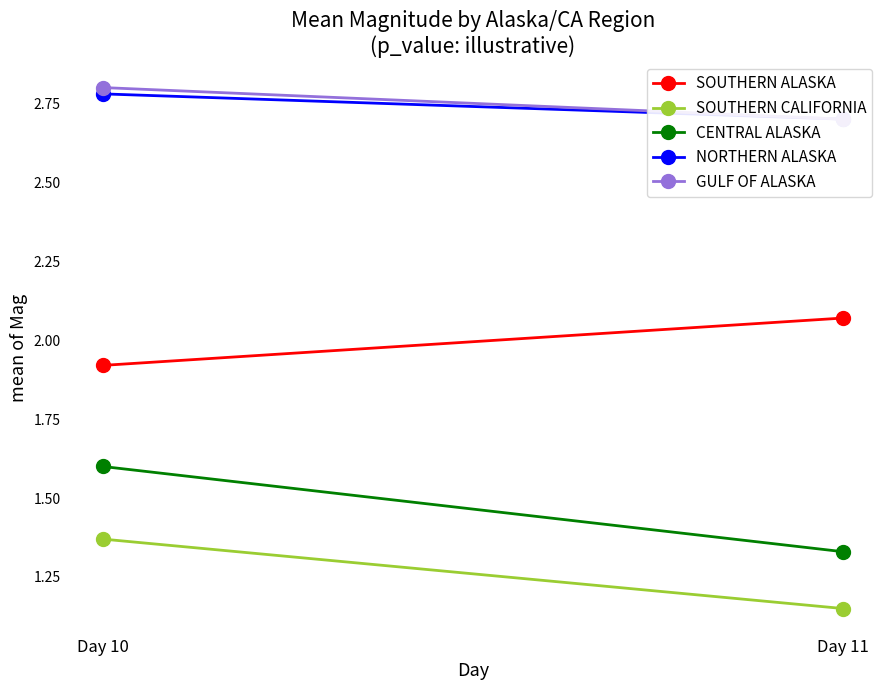

At which label is SOUTHERN CALIFORNIA closest to 1?

Day 11